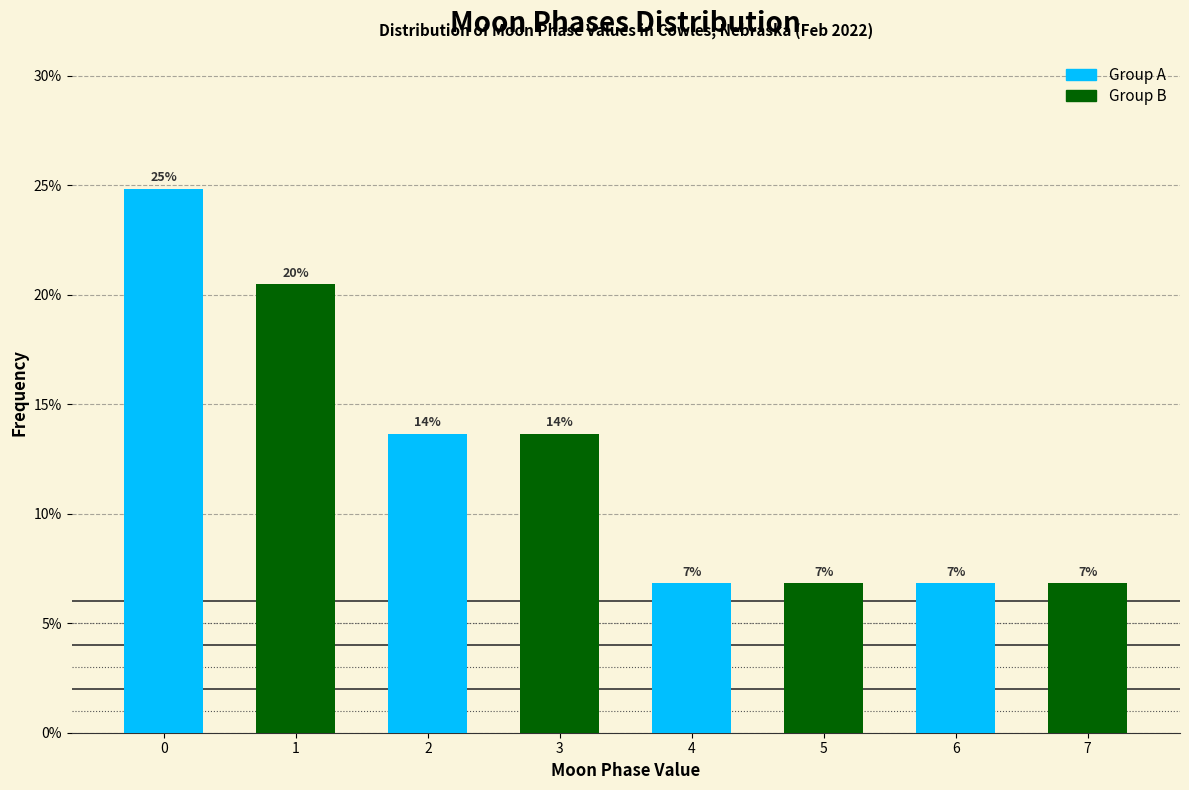

Does the chart contain stacked bars?

No